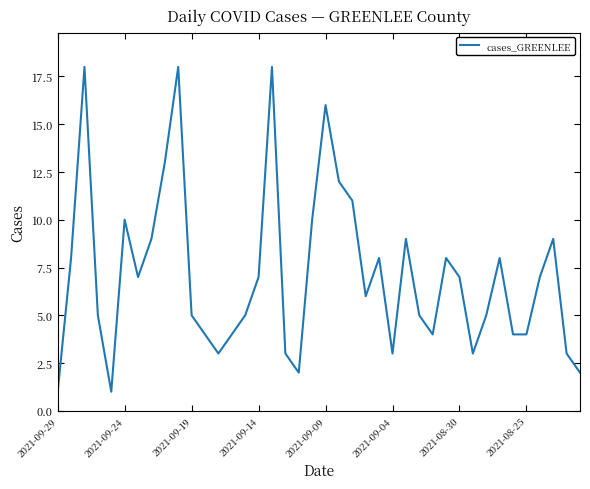

What is the greatest value displayed?

18